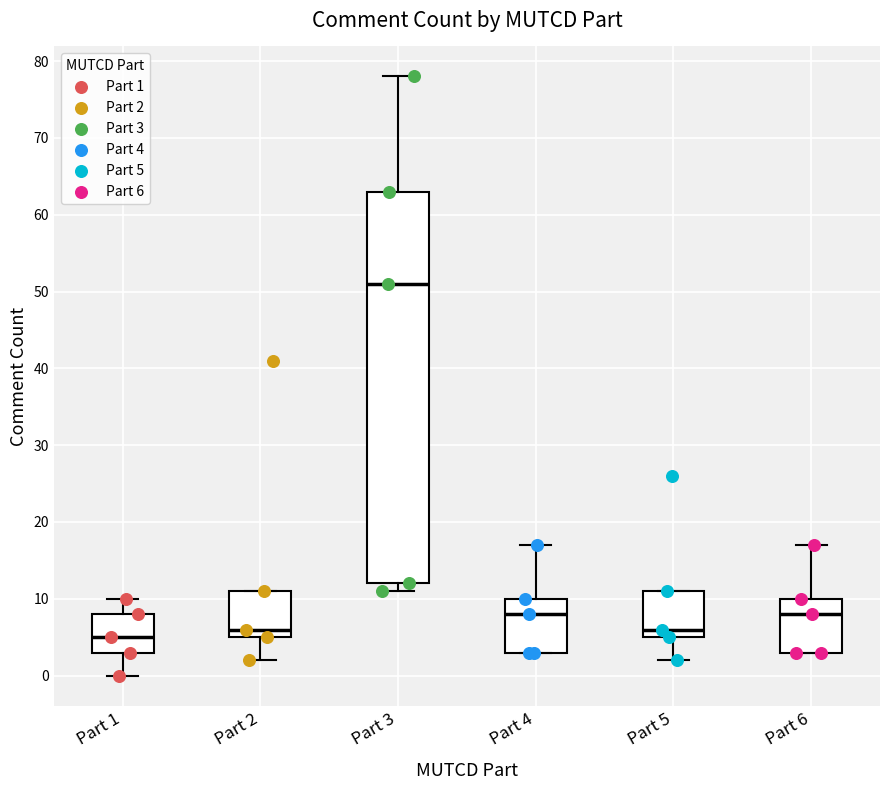

Which box's median line is the lowest?

Part 1